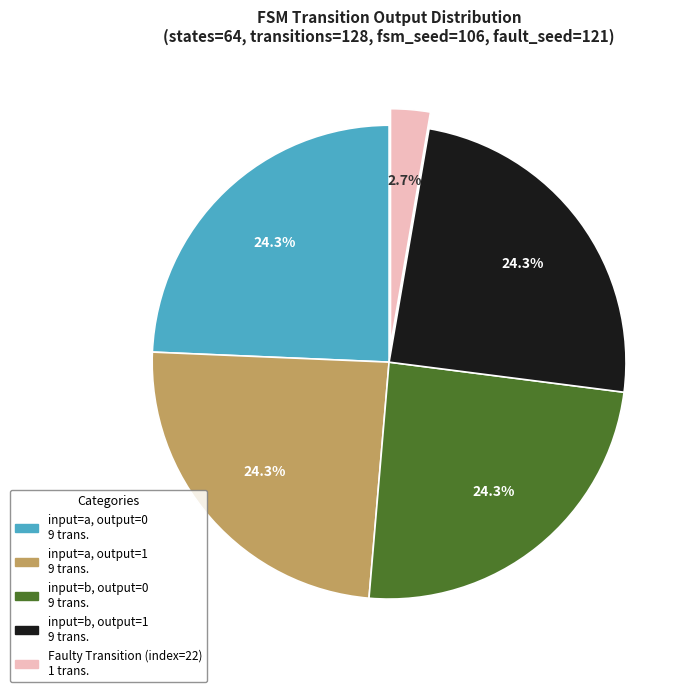

How many segments does this pie chart have?

5